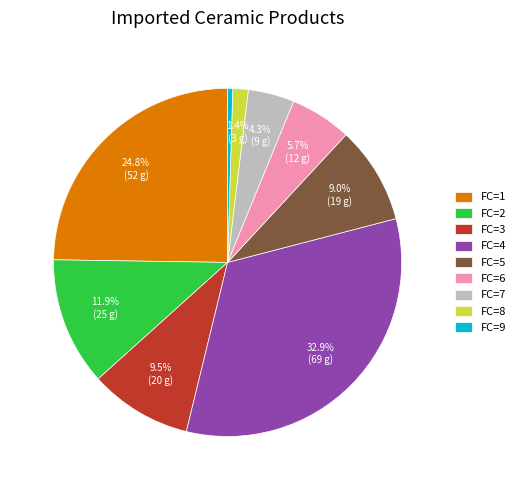

Does any single category account for the majority?

No